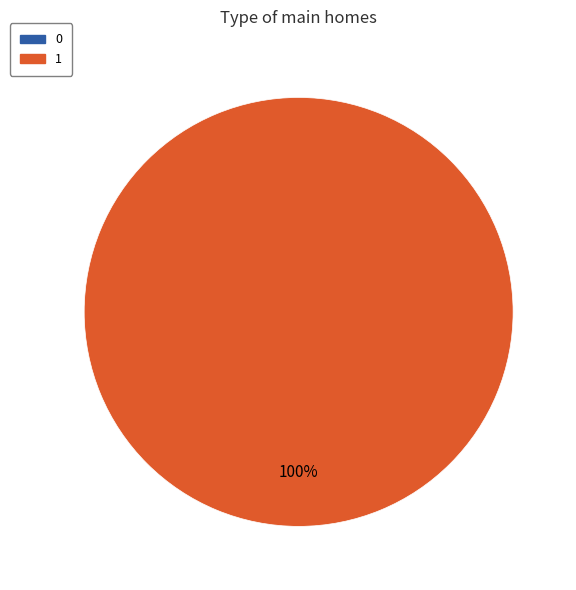

Which slice is the largest?

1